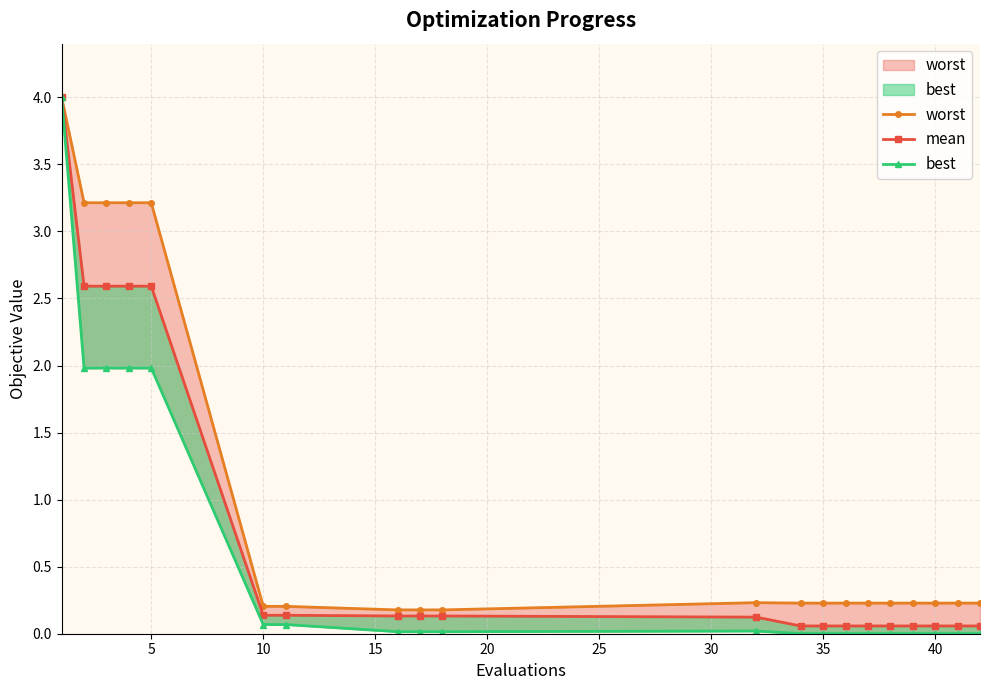

How many interior local peaks does the worst series have?

1